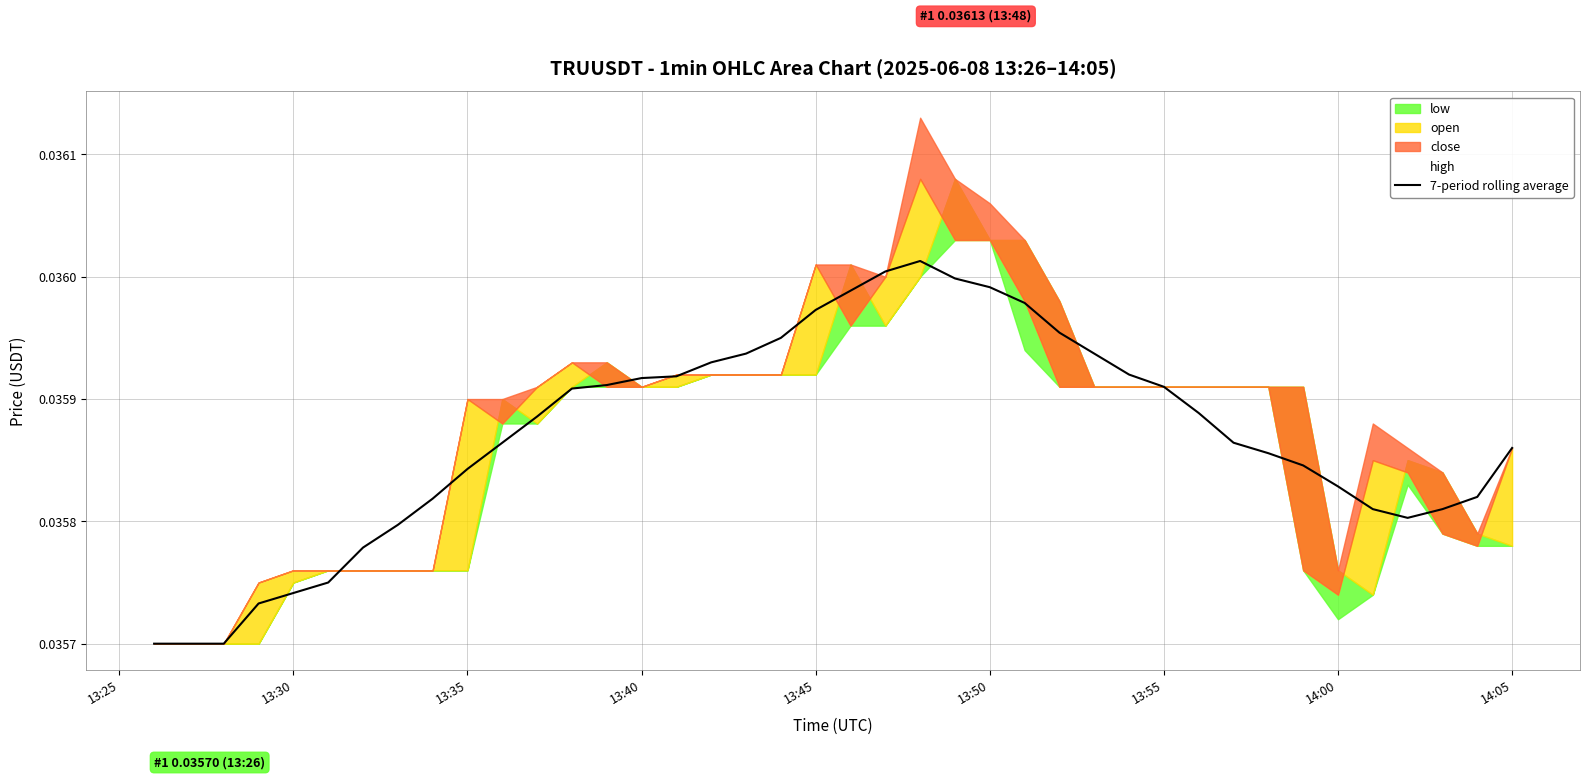

At which category does the chart reach its peak across all series?

22